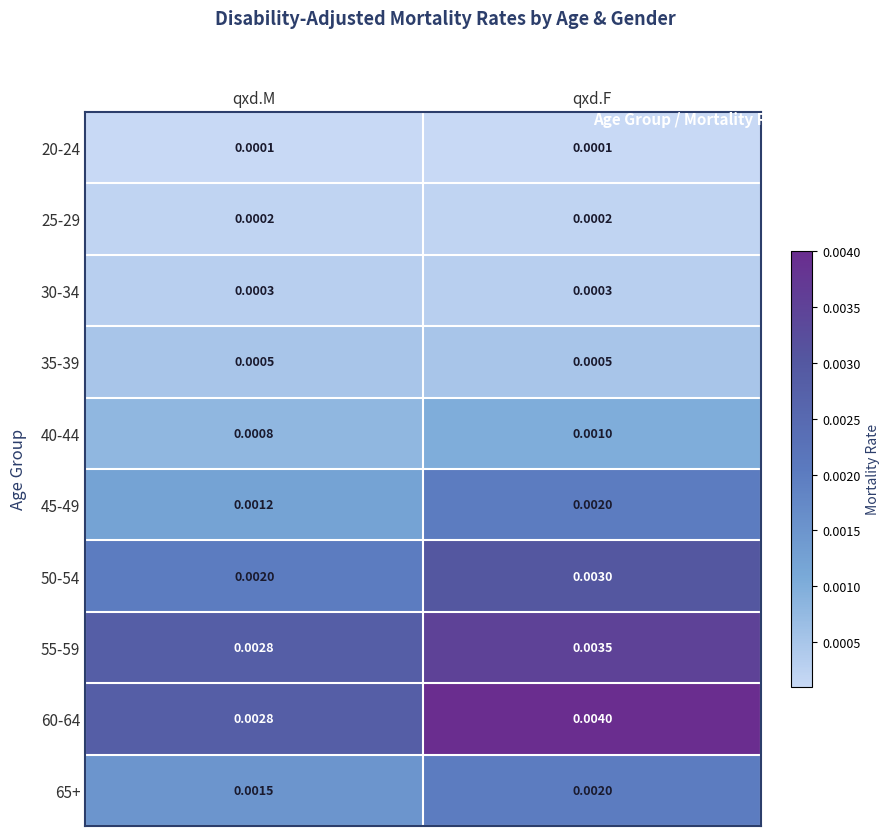

List the labels in order of 40-44 value, smallest first.

qxd.M, qxd.F